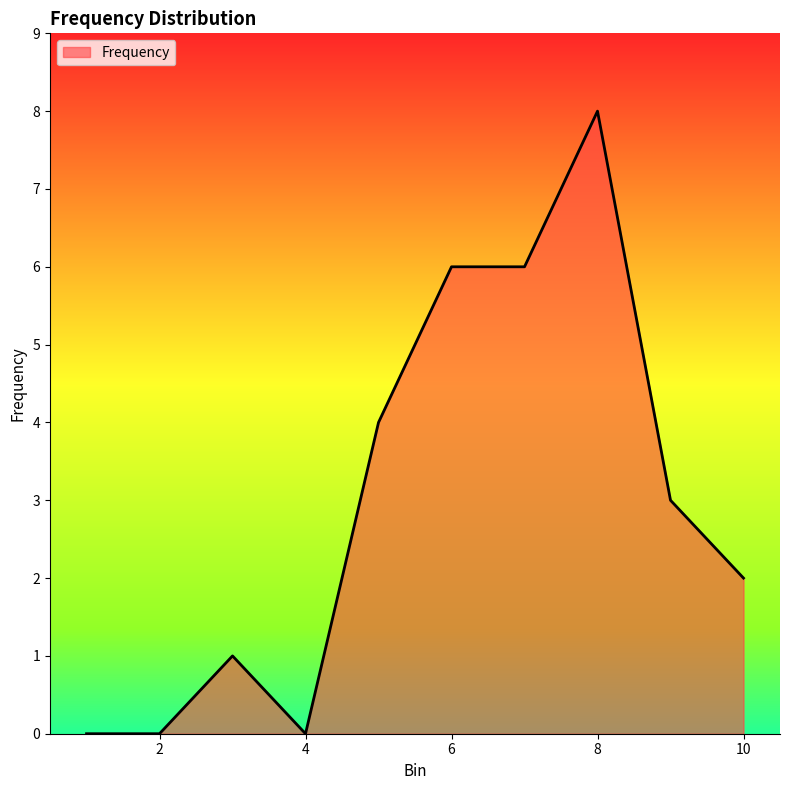

What is the greatest value displayed?

8